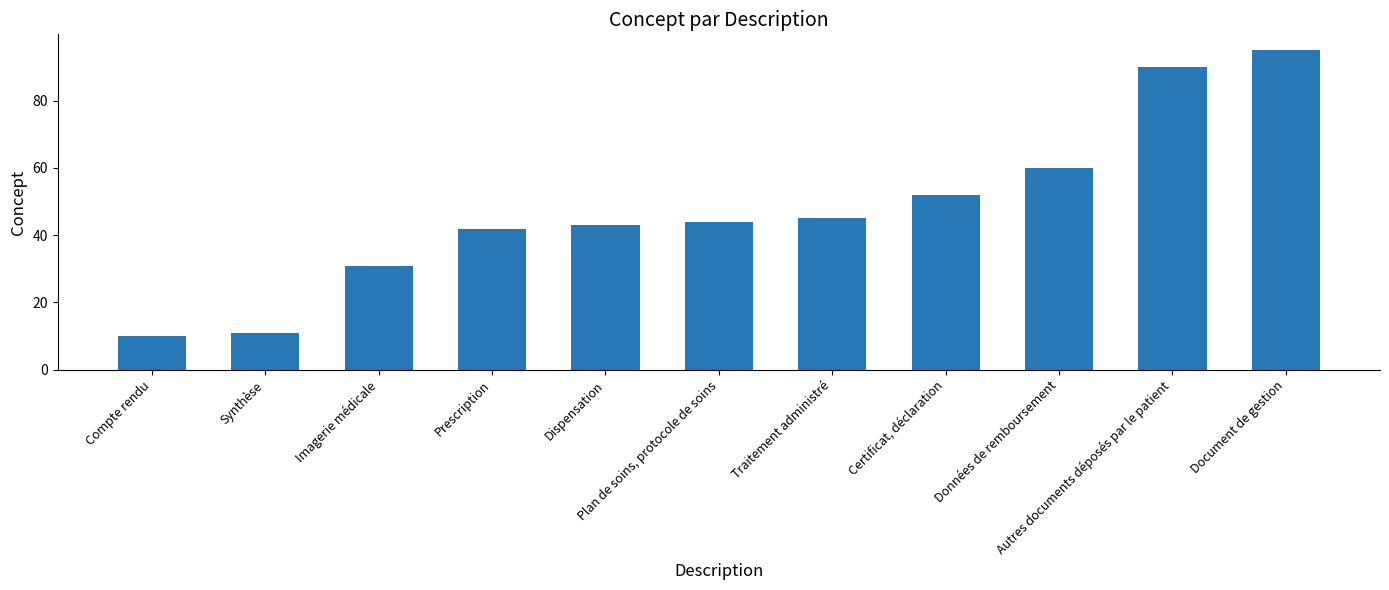

Approximately how many times larger is the value at Prescription compared to Document de gestion?

0.4